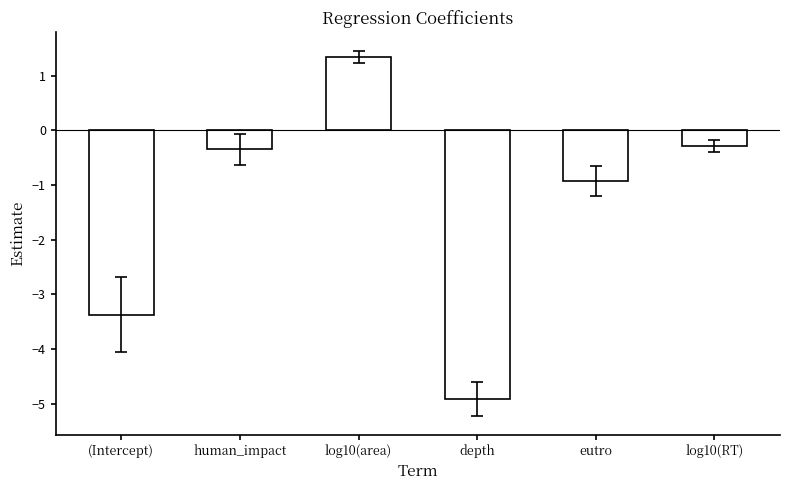

What is the label of the 2nd bar from the left?

human_impact